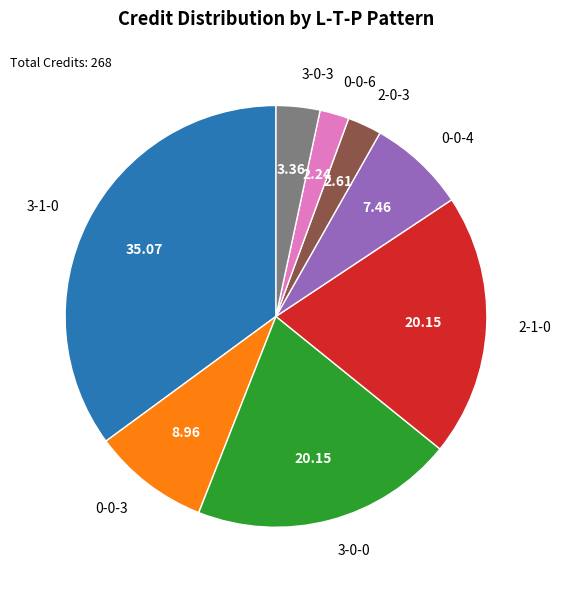

Does any single category account for the majority?

No